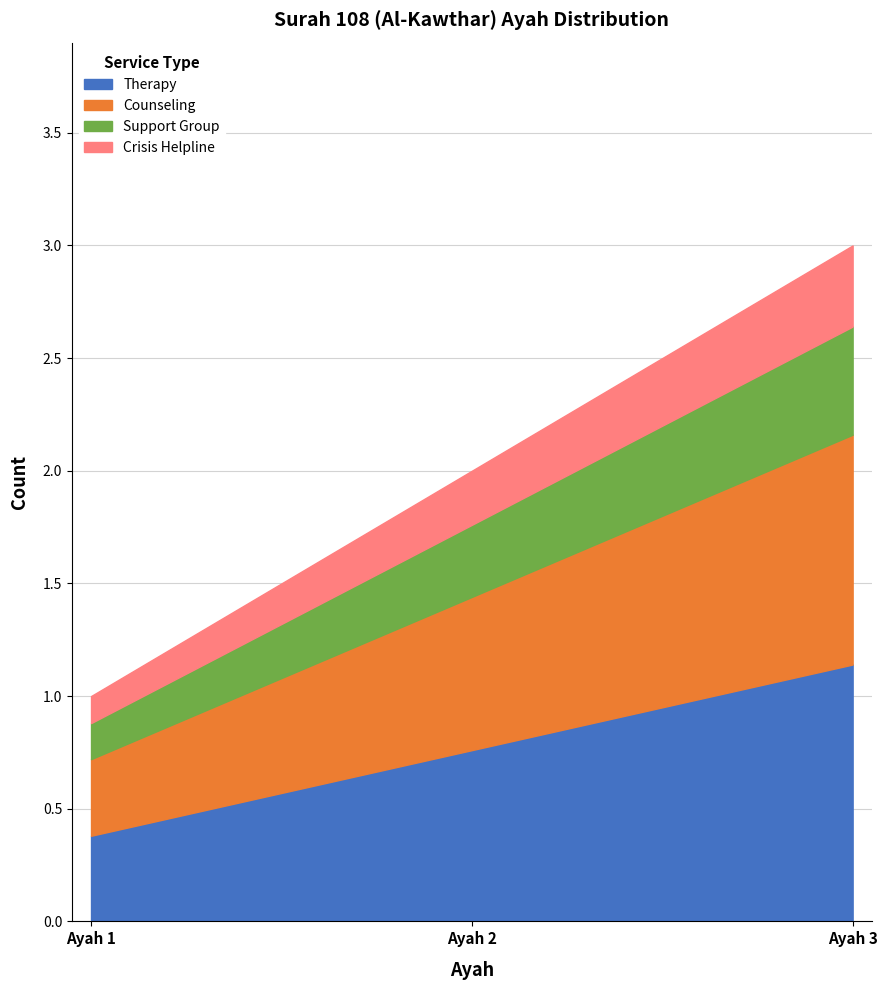

List the labels in order of Therapy value, largest first.

Ayah 3, Ayah 2, Ayah 1